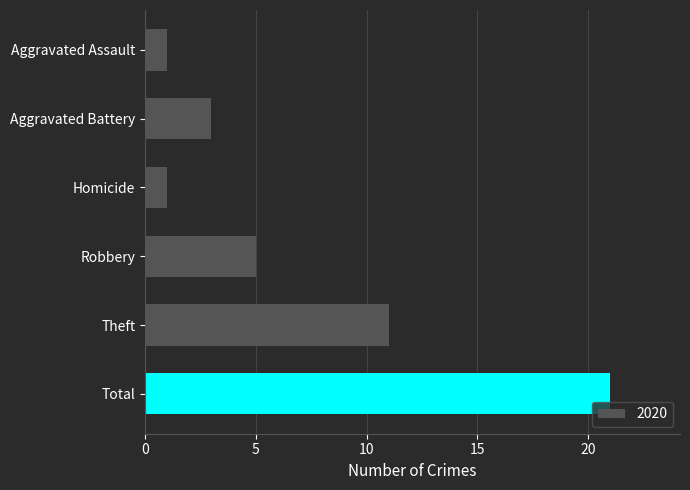

Reading top to bottom, what are all the values shown in this chart?

Aggravated Assault=1	Aggravated Battery=3	Homicide=1	Robbery=5	Theft=11	Total=21